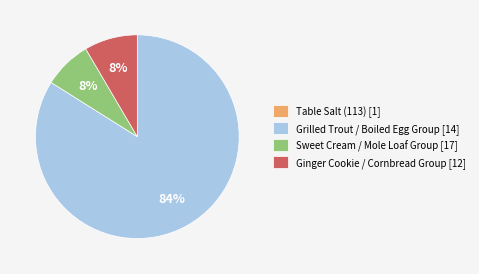

To the nearest percent, what is the difference between the largest and smallest slice percentages?

84%